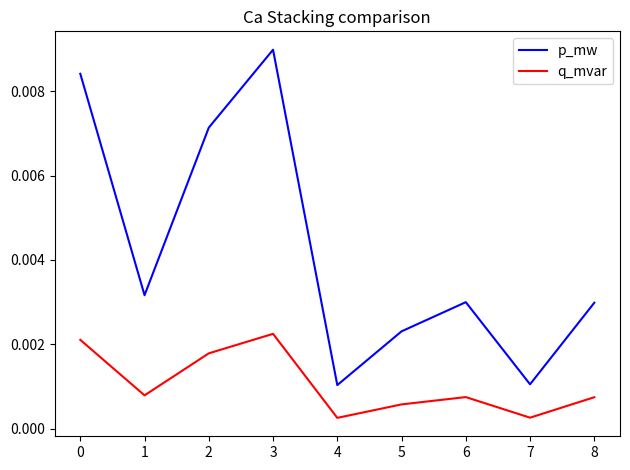

True or false: q_mvar and p_mw intersect in this chart.

False